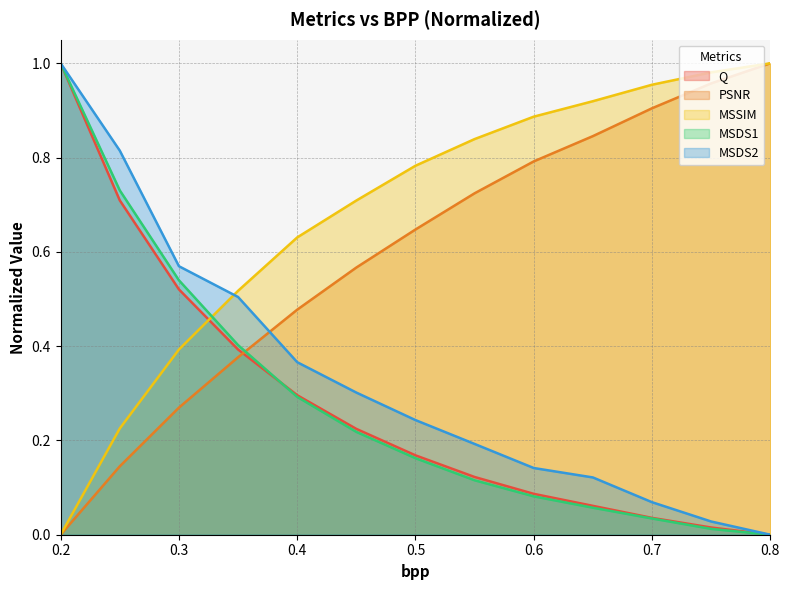

At 0.75, list the series in order from smallest to largest.

MSDS1, Q, MSDS2, PSNR, MSSIM